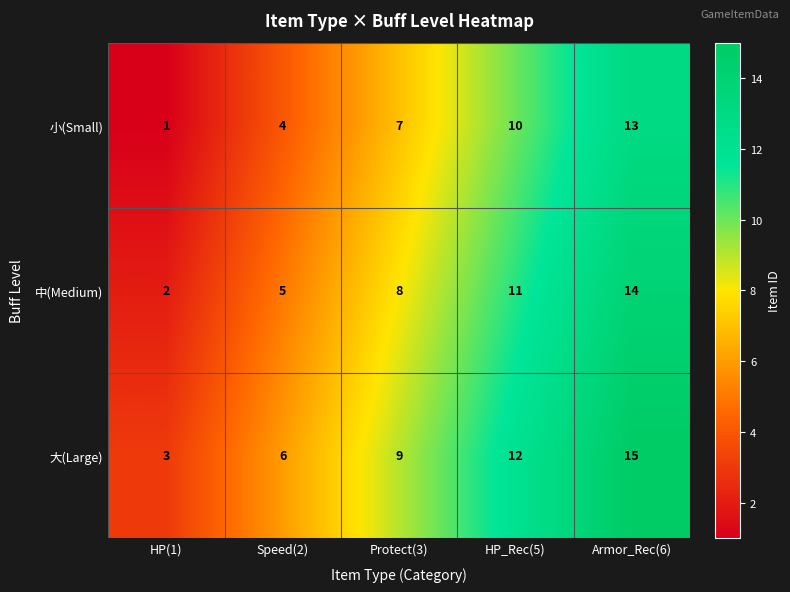

Which series has the largest total across all categories?

大(Large)